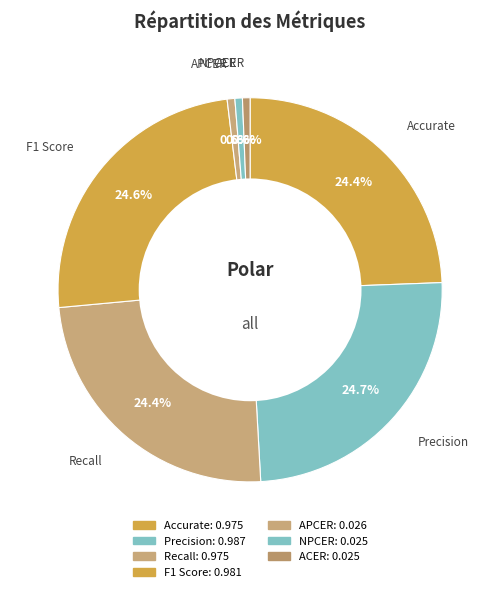

How many slices are in this pie chart?

7